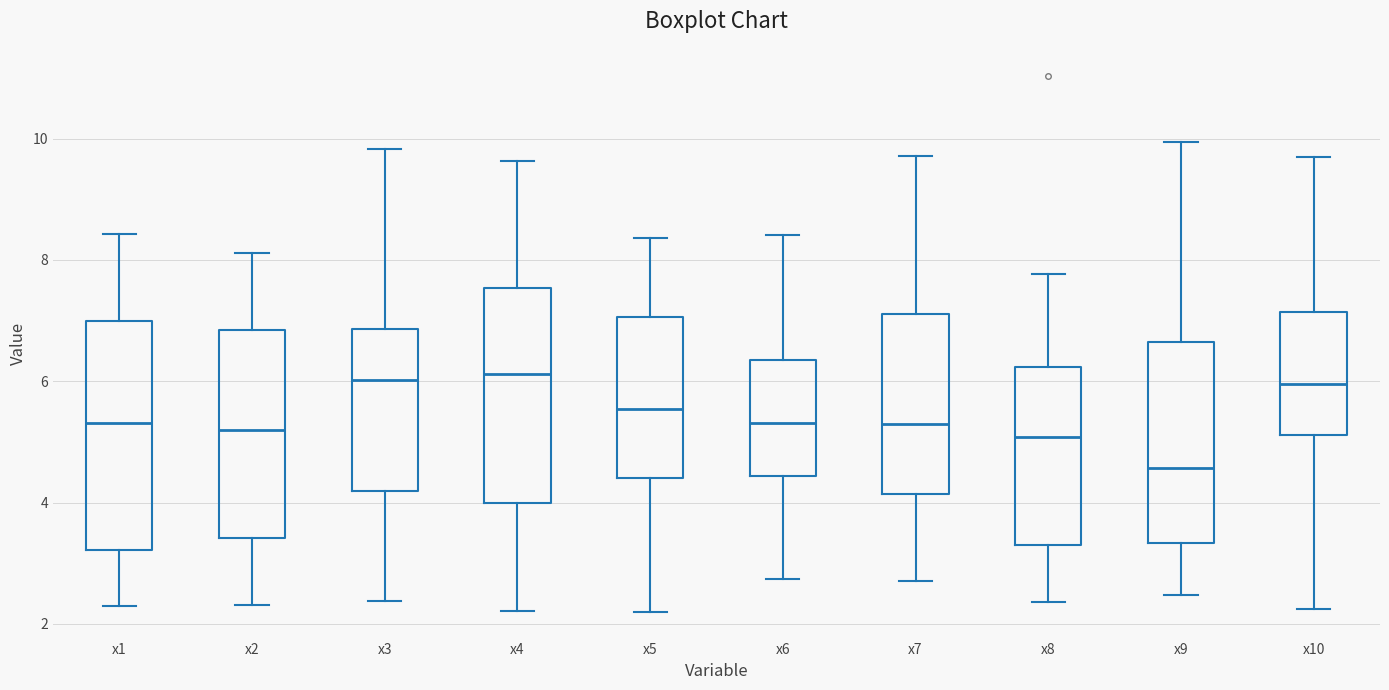

Reading left to right, transcribe this box plot: for each box, give where its median line is, the range the box spans, and where its two whiskers end, as read against the y-axis. The values are not printed on the chart, so give them approximately, as read against the axis.

x1: median 5.4, box 3.2 to 7.0, whiskers 2.2 to 8.4
x2: median 5.2, box 3.4 to 6.8, whiskers 2.4 to 8.2
x3: median 6.0, box 4.2 to 6.8, whiskers 2.4 to 9.8
x4: median 6.2, box 4.0 to 7.6, whiskers 2.2 to 9.6
x5: median 5.6, box 4.4 to 7.0, whiskers 2.2 to 8.4
x6: median 5.4, box 4.4 to 6.4, whiskers 2.8 to 8.4
x7: median 5.4, box 4.2 to 7.2, whiskers 2.8 to 9.8
x8: median 5.0, box 3.4 to 6.2, whiskers 2.4 to 7.8
x9: median 4.6, box 3.4 to 6.6, whiskers 2.4 to 10.0
x10: median 6.0, box 5.2 to 7.2, whiskers 2.2 to 9.8